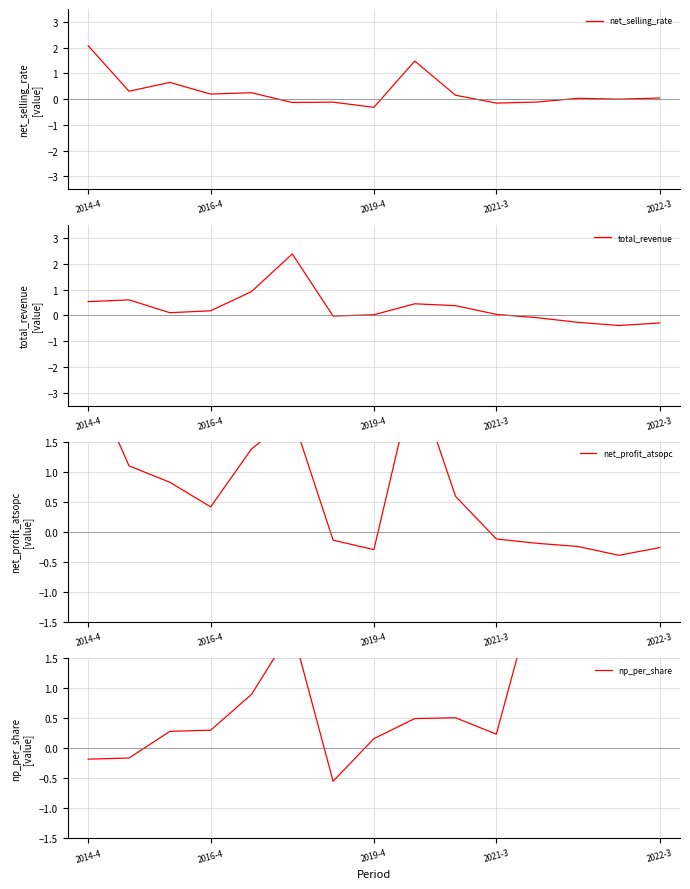

List the series in order of their peak value, lowest first.

net_selling_rate, total_revenue, net_profit_atsopc, np_per_share